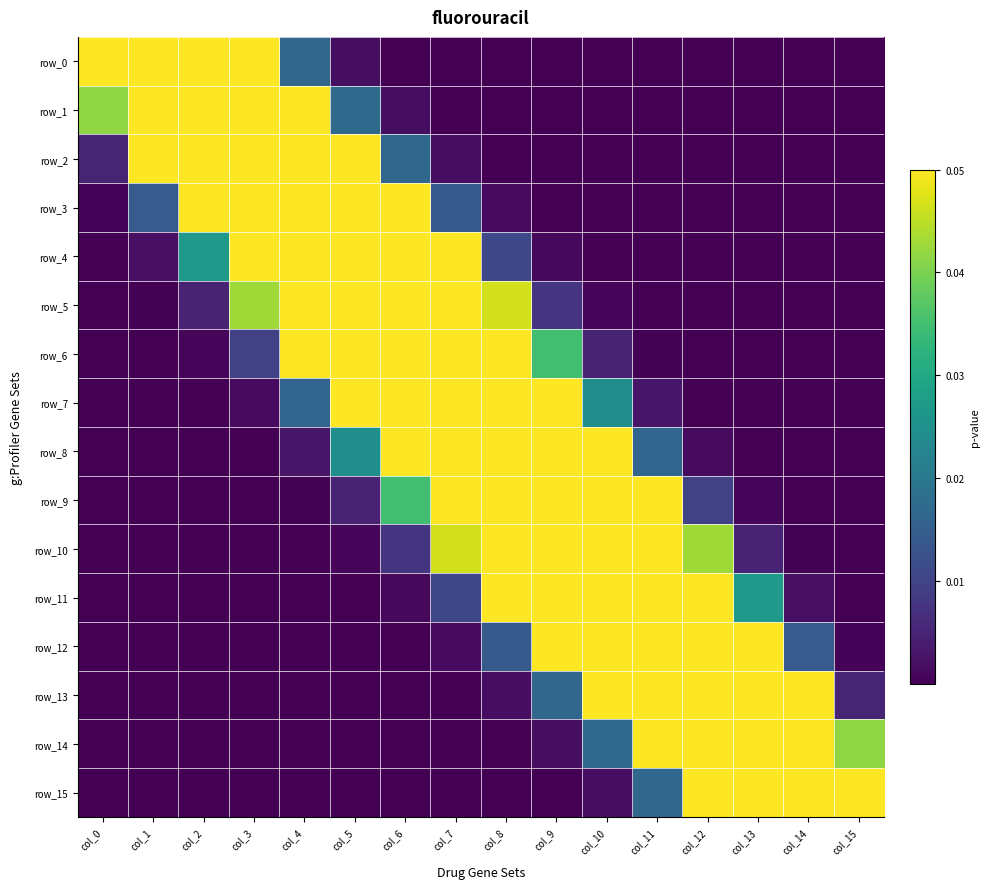

At which label is row_4 closest to 0?

col_15